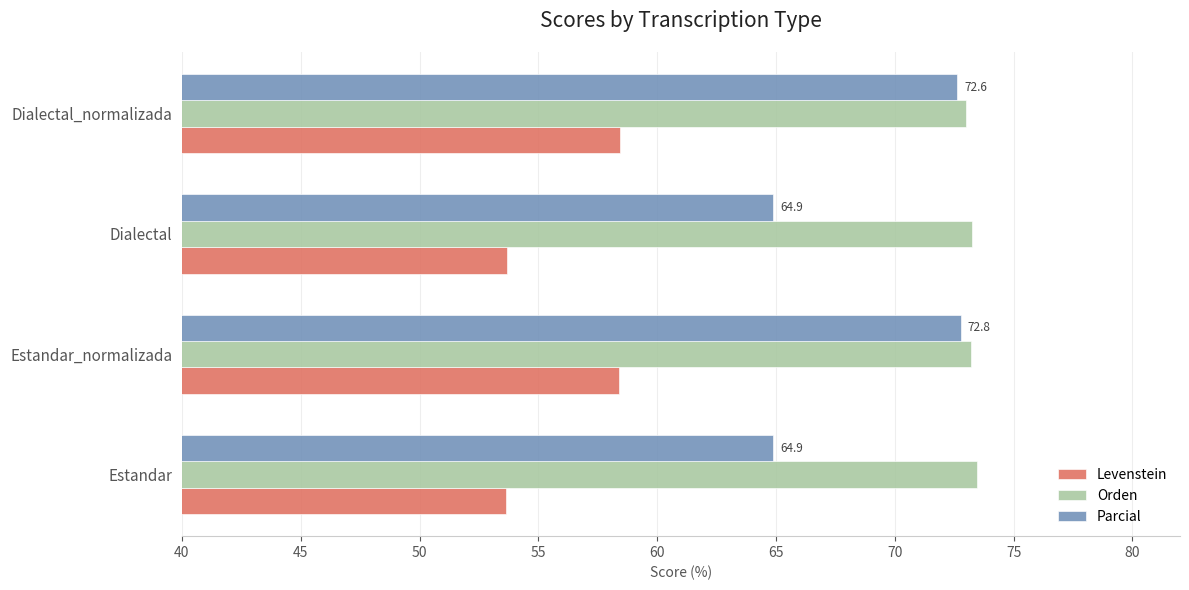

The Orden series shows 73.2 at Estandar_normalizada. True or false?

True